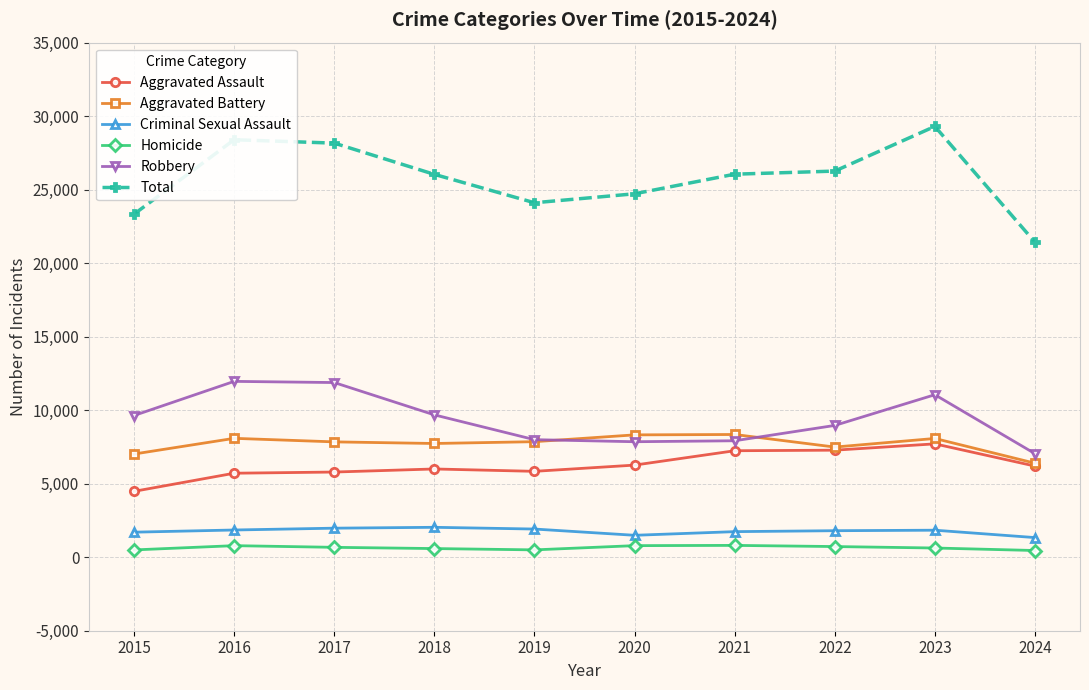

True or false: Aggravated Battery has more than 2 interior local peaks.

True